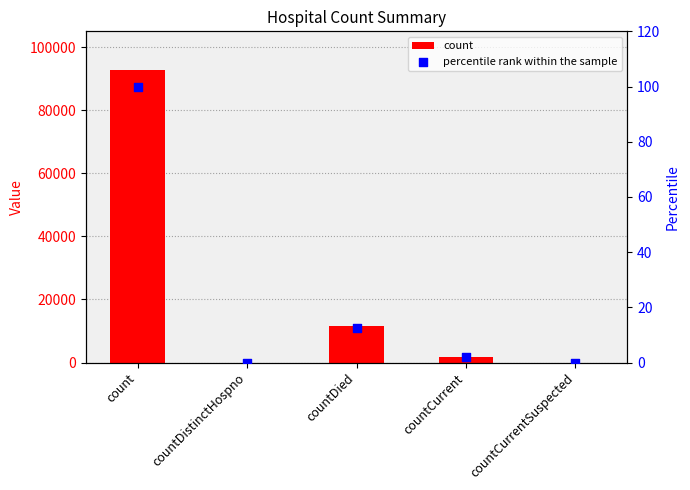

Which series reaches the minimum Y coordinate?

count